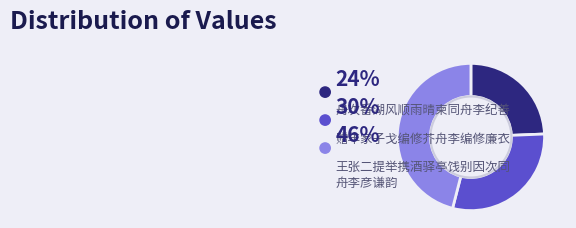

How many slices are in this pie chart?

3